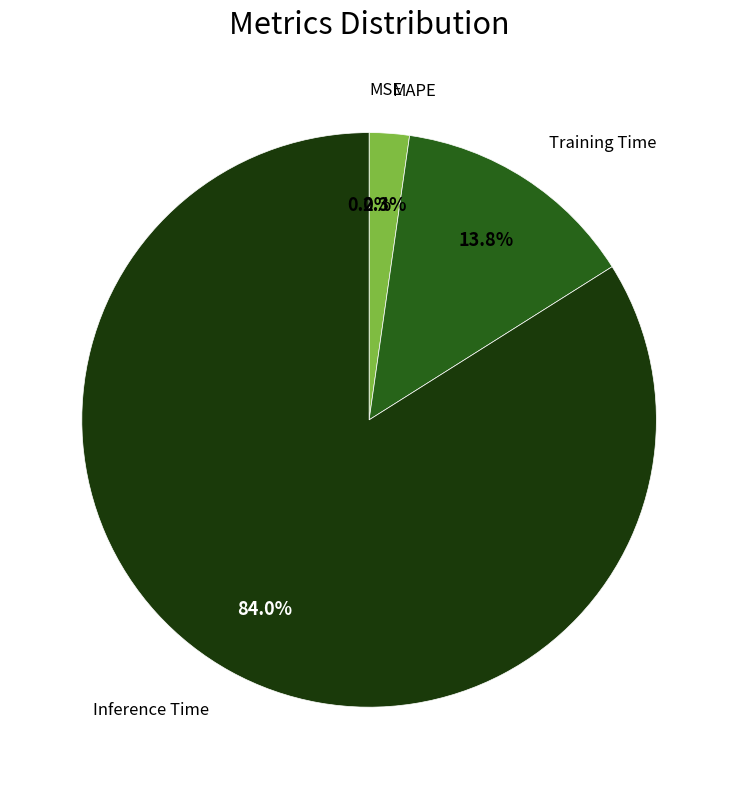

To the nearest percent, what is the difference between the largest and smallest slice percentages?

84%